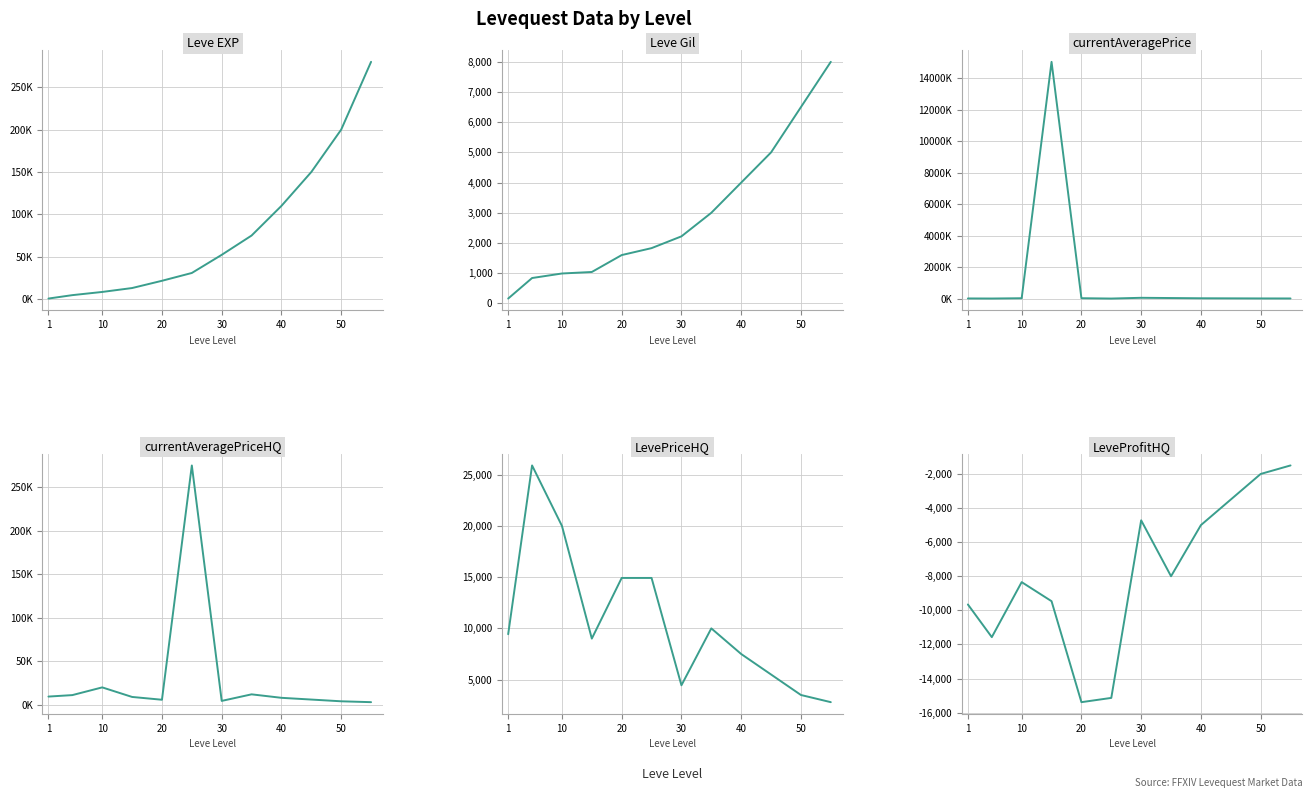

Which series has the largest range (max minus min)?

currentAveragePrice